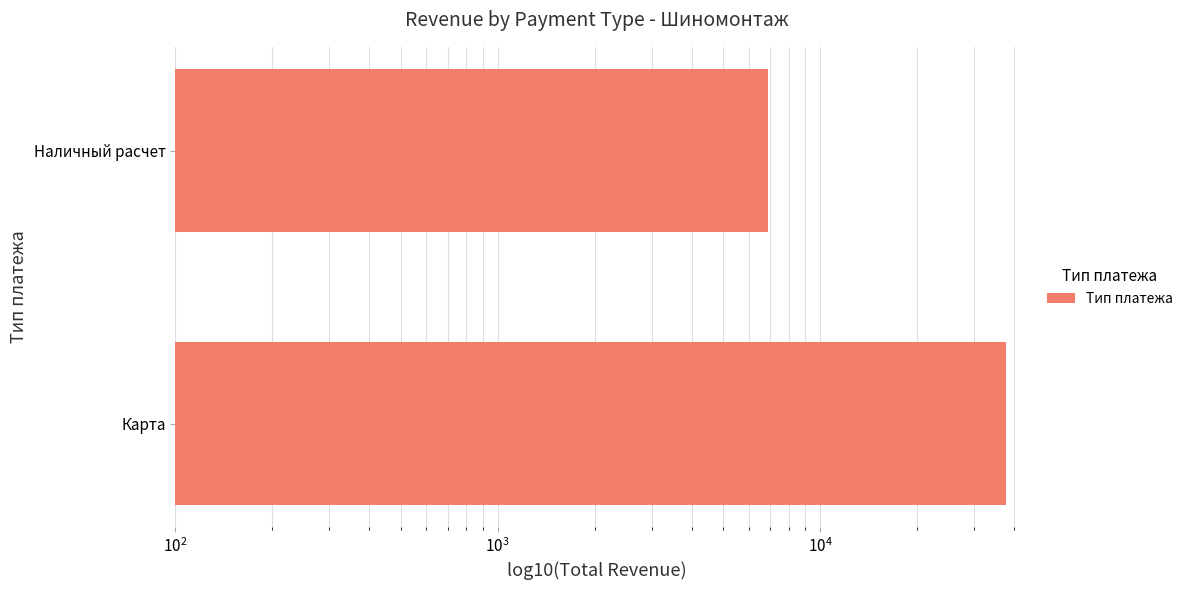

How many data points are less than 37600?

1